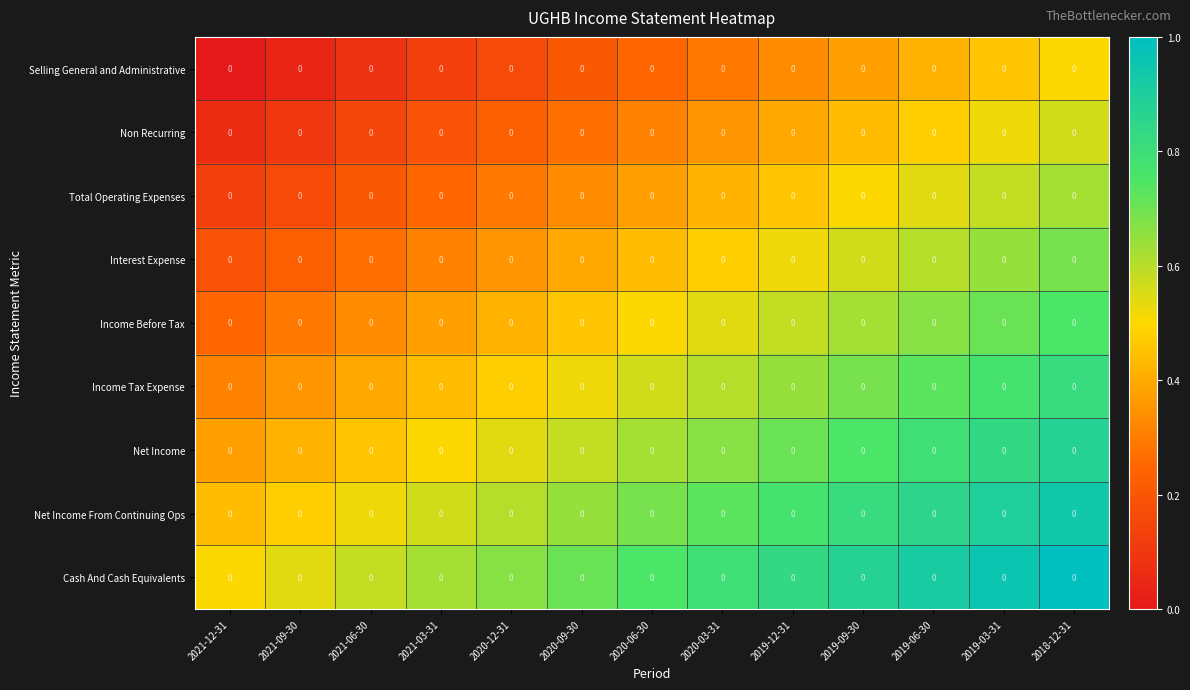

At which label does Non Recurring reach its peak?

2018-12-31